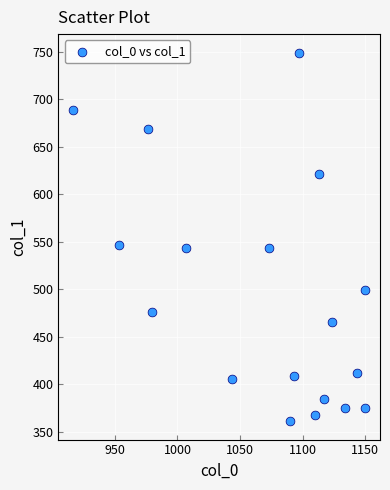

What is the range of X values (max minus min)?

233.3